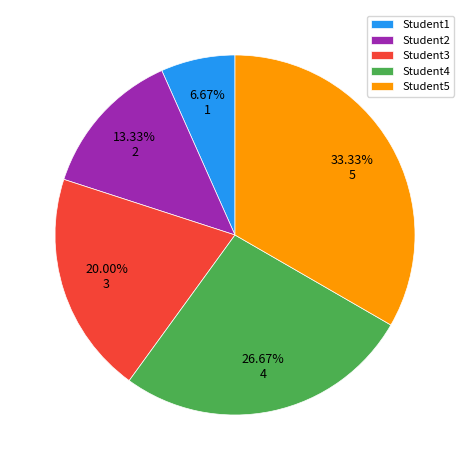

What percentage is the Student5 slice, to the nearest percent?

33%